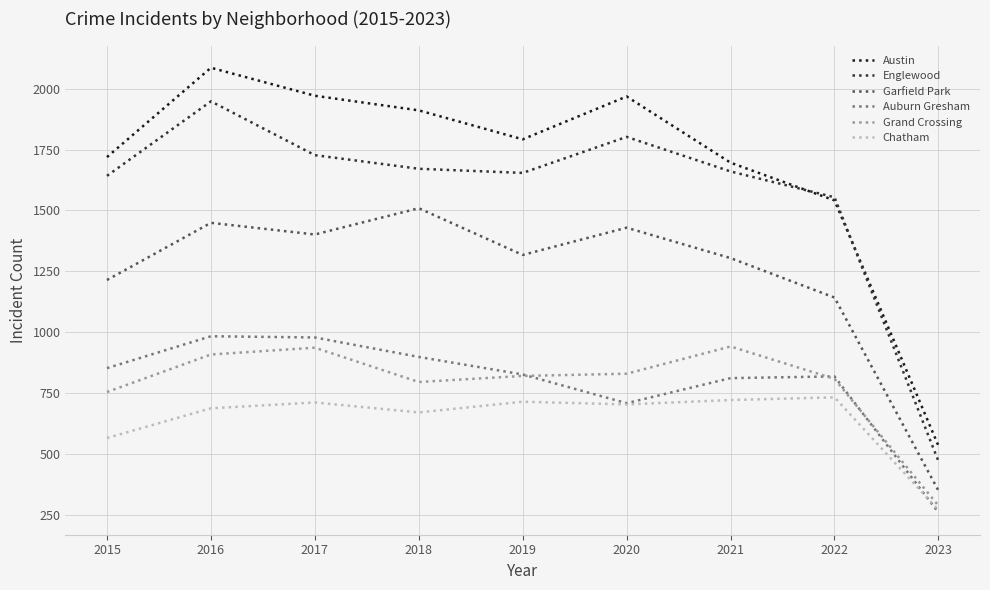

In Grand Crossing, how many points are higher than both neighbors (excluding endpoints)?

2